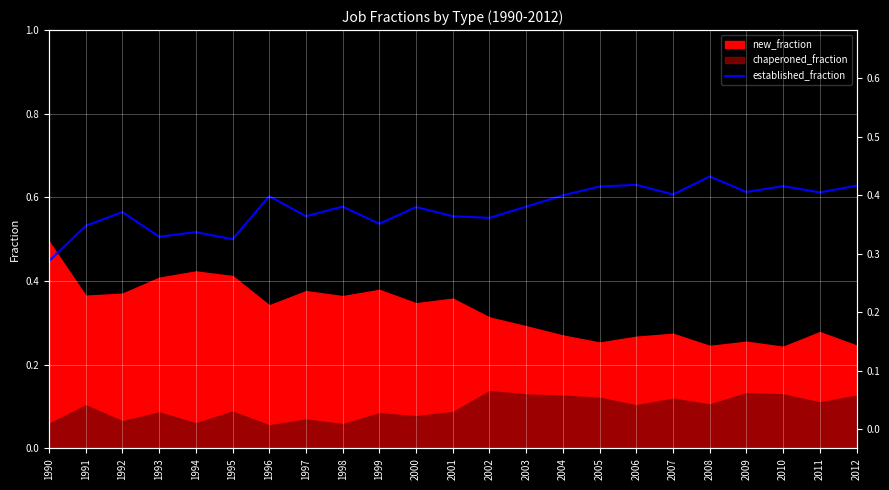

What is the greatest value displayed?

0.7